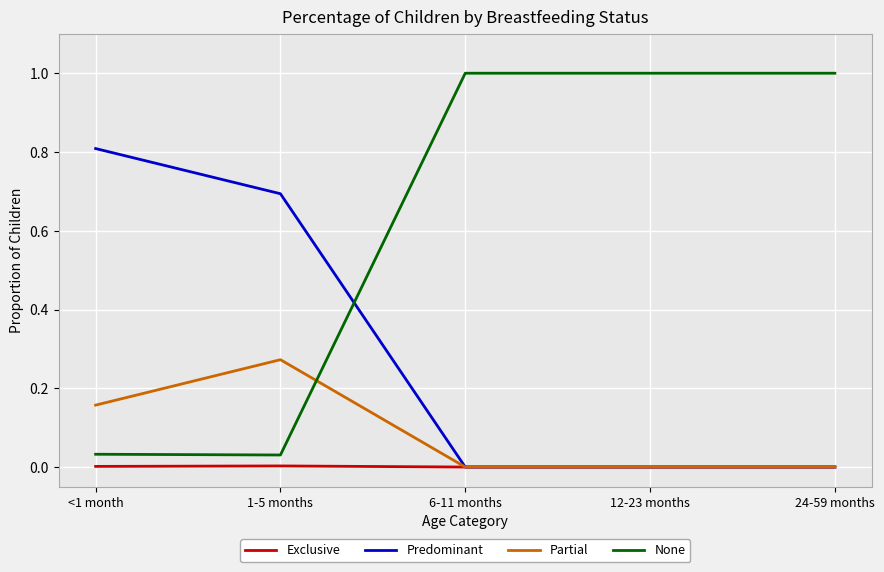

How many lines are shown in the chart?

4